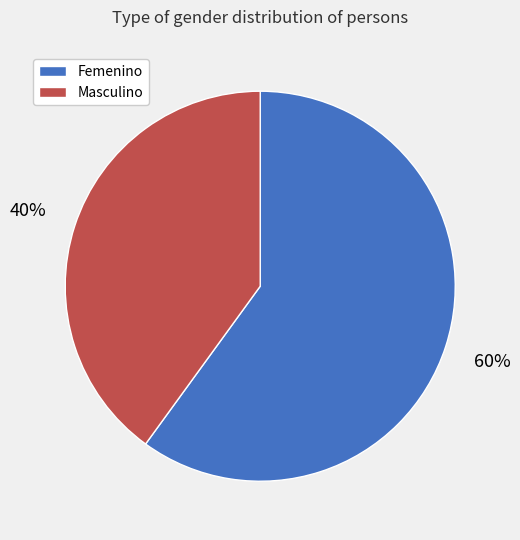

To the nearest percent, what portion does Femenino represent?

60%